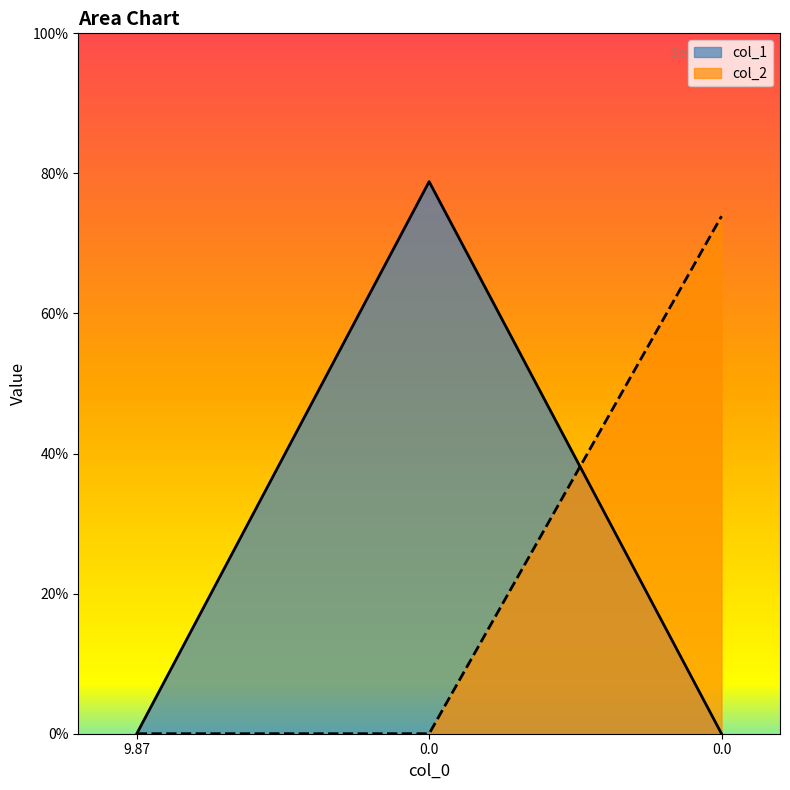

Rank the categories by col_2 value from highest to lowest.

0.0, 9.87, 0.0